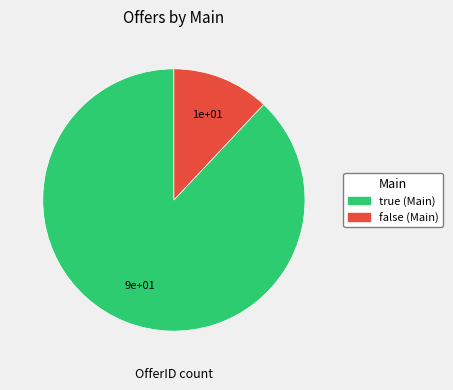

Is false the majority of the pie?

No